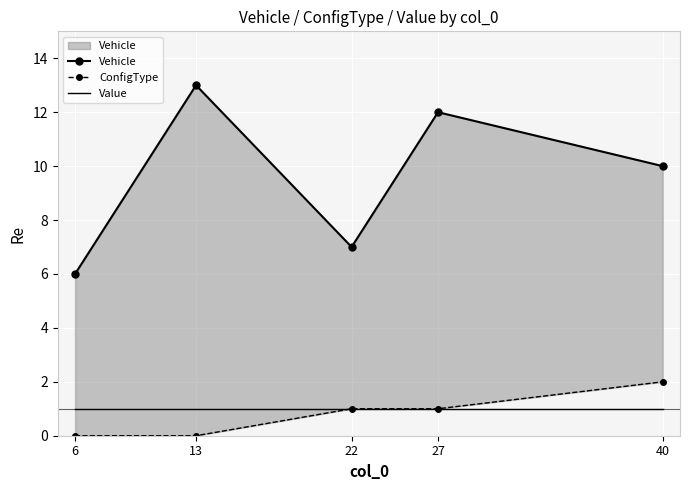

At which category does the chart reach its peak across all series?

13